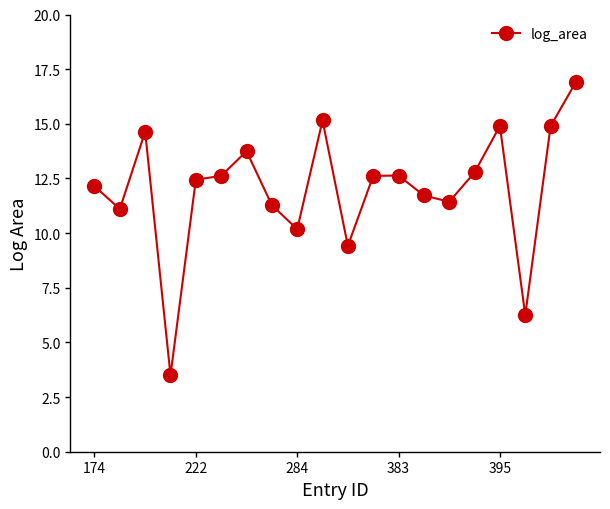

What is the sum of all values?

240.4